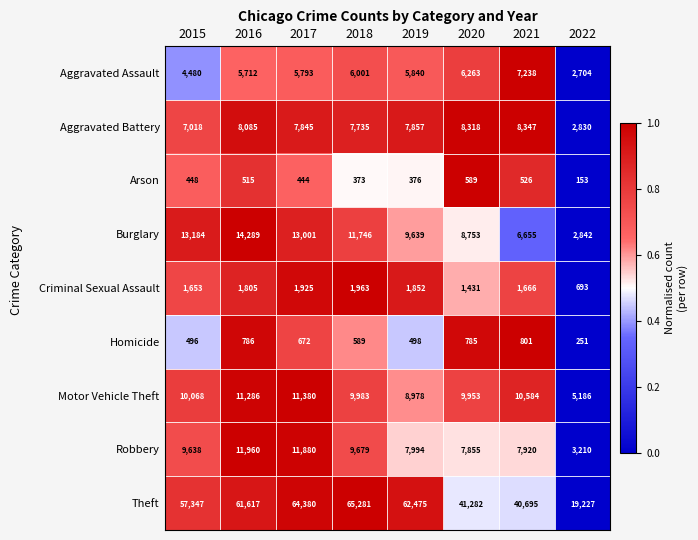

What is the sum of the Burglary values at 2019 and 2018?

21385